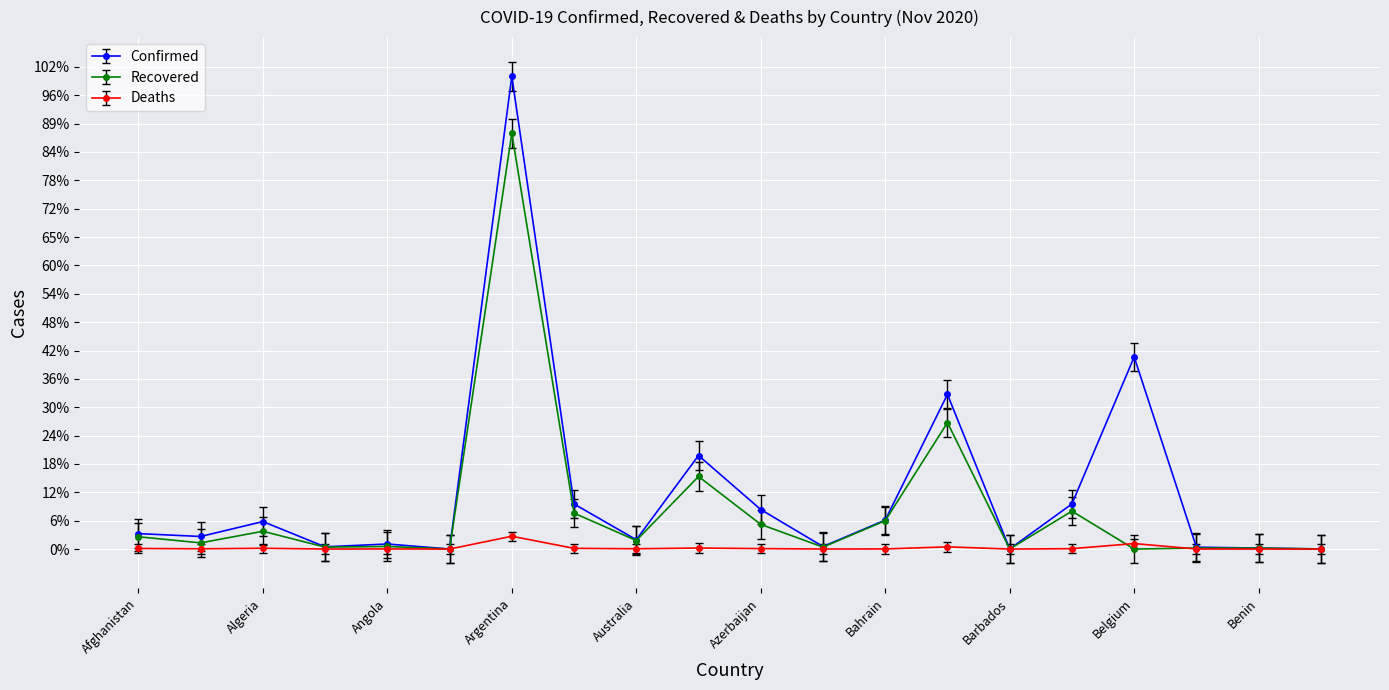

Reading left to right, list all the values displayed in this chart.

Confirmed: 0.0	0.0	0.1	0.0	0.0	0.0	1.0	0.1	0.0	0.2	0.1	0.0	0.1	0.3	0.0	0.1	0.4	0.0	0.0	0.0
Recovered: 0.0	0.0	0.0	0.0	0.0	0.0	0.9	0.1	0.0	0.2	0.1	0.0	0.1	0.3	0.0	0.1	0.0	0.0	0.0	0.0
Deaths: 0.0	0.0	0.0	0.0	0.0	0.0	0.0	0.0	0.0	0.0	0.0	0.0	0.0	0.0	0.0	0.0	0.0	0.0	0.0	0.0